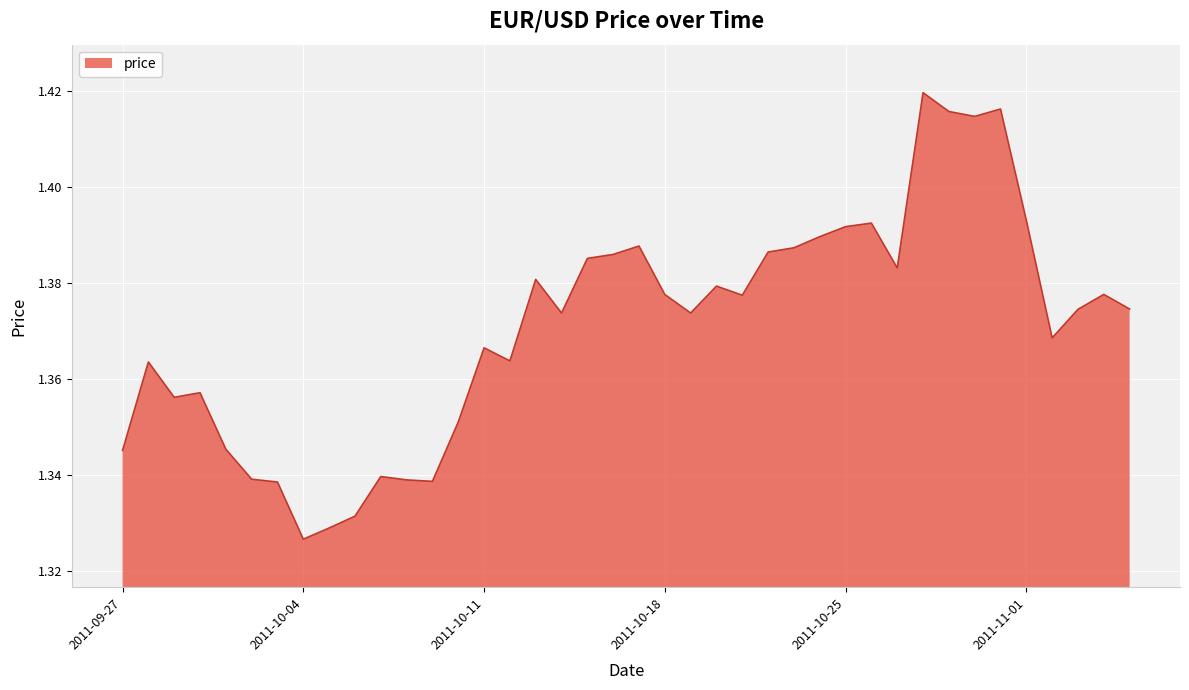

Reading left to right, transcribe all the data shown in this chart.

1.3	1.4	1.4	1.4	1.3	1.3	1.3	1.3	1.3	1.3	1.3	1.3	1.3	1.4	1.4	1.4	1.4	1.4	1.4	1.4	1.4	1.4	1.4	1.4	1.4	1.4	1.4	1.4	1.4	1.4	1.4	1.4	1.4	1.4	1.4	1.4	1.4	1.4	1.4	1.4